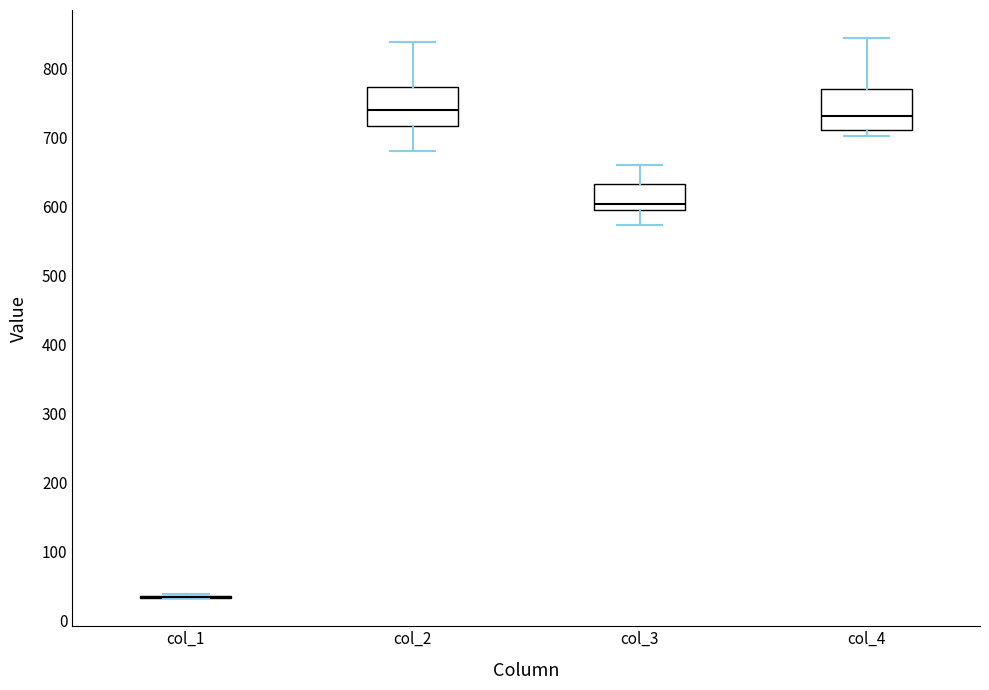

Reading left to right, read every box against the y-axis: the position of its median line, the range the box covers, and the ends of its whiskers. The values are not printed on the chart, so give them approximately, as read against the axis.

col_1: box collapsed to a line at 30, whiskers 30 to 40
col_2: median 740, box 720 to 770, whiskers 680 to 840
col_3: median 600 (just above the box's lower edge), box 600 to 630, whiskers 570 to 660
col_4: median 730, box 710 to 770, whiskers 700 to 840